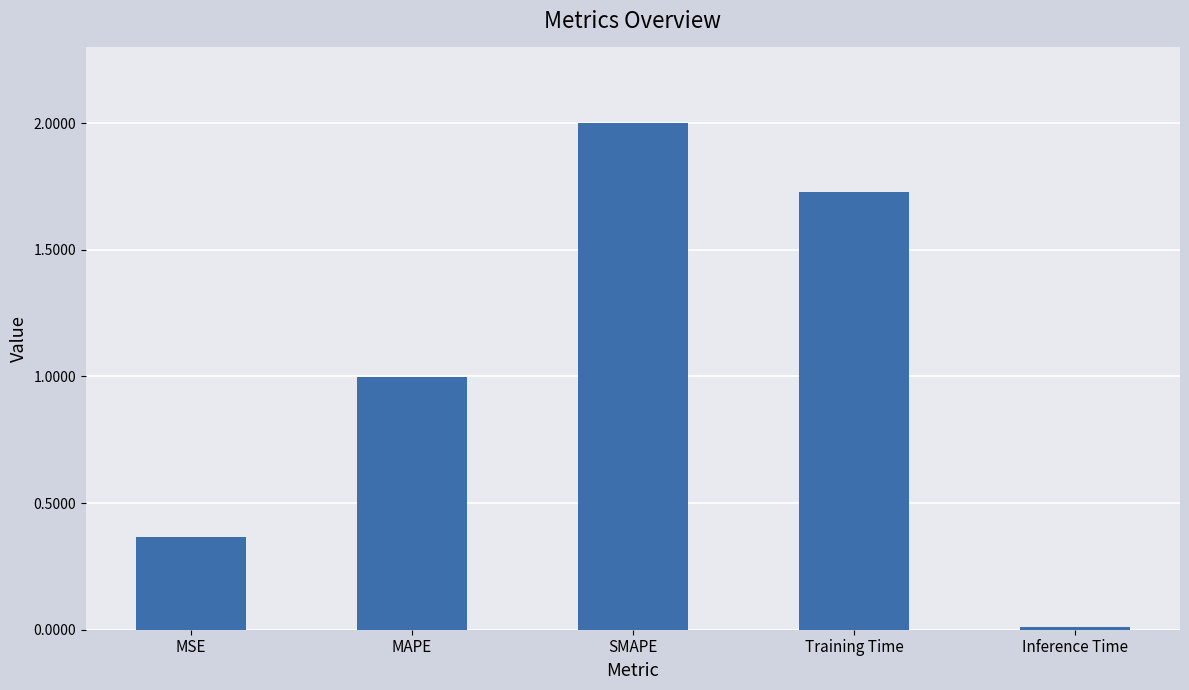

At which label is the value closest to 1?

MAPE